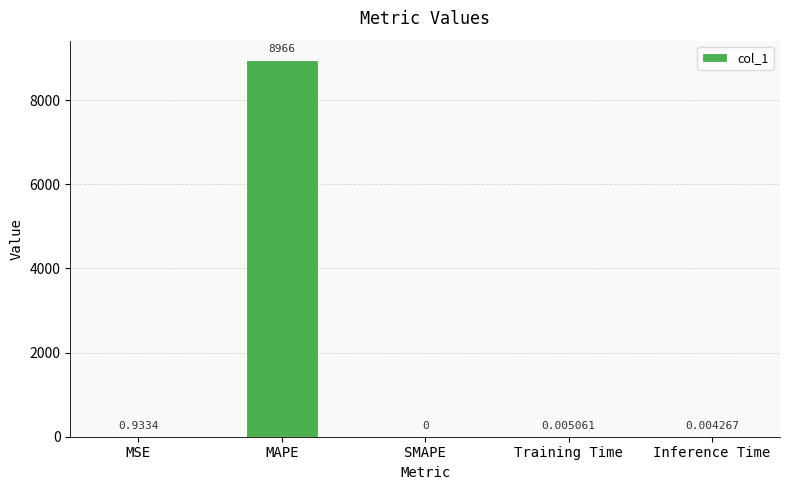

At which label is the value closest to 4482?

MSE